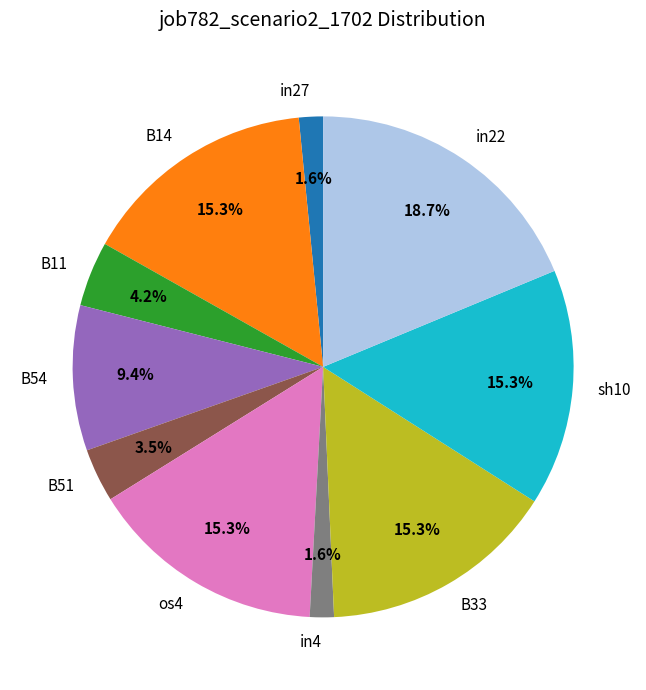

Combined, do in4 and B54 account for over 50%?

No